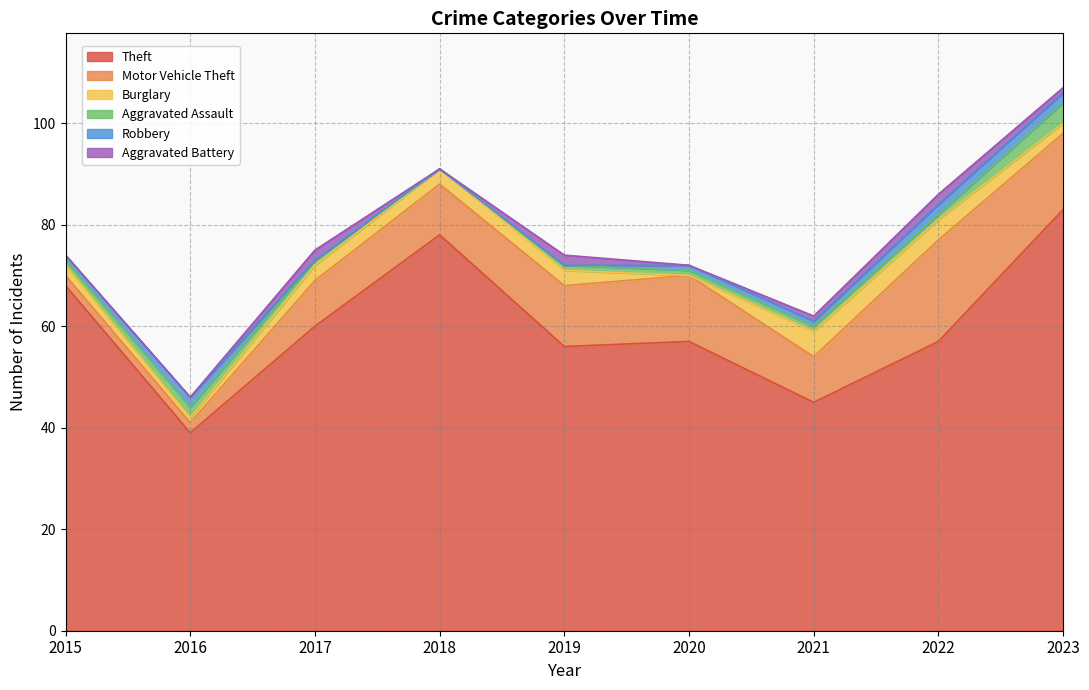

At which category is the sum across all series the highest?

2023